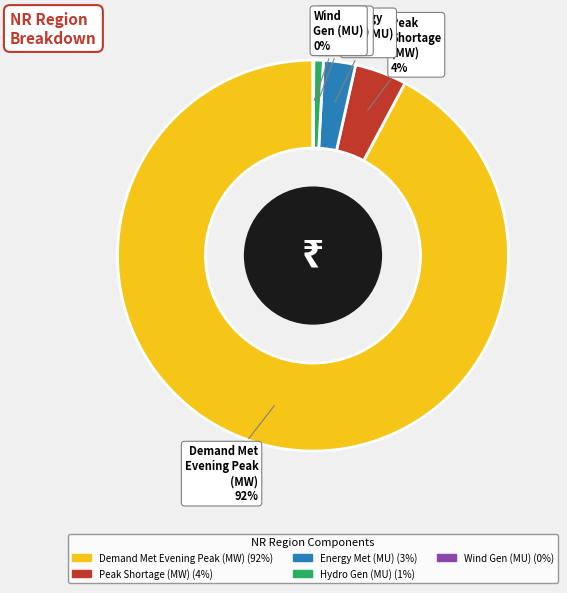

To the nearest percent, what is the difference between the largest and smallest slice percentages?

92%